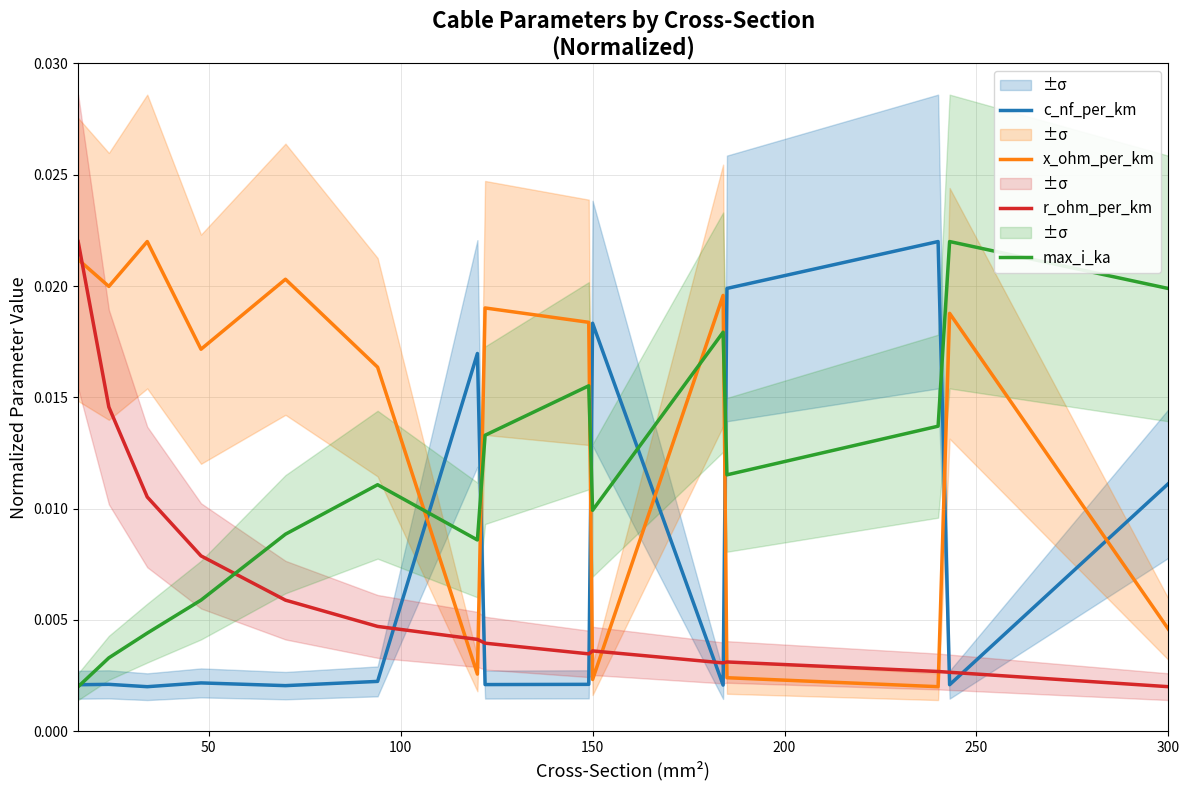

At which label does r_ohm_per_km reach its minimum?

300